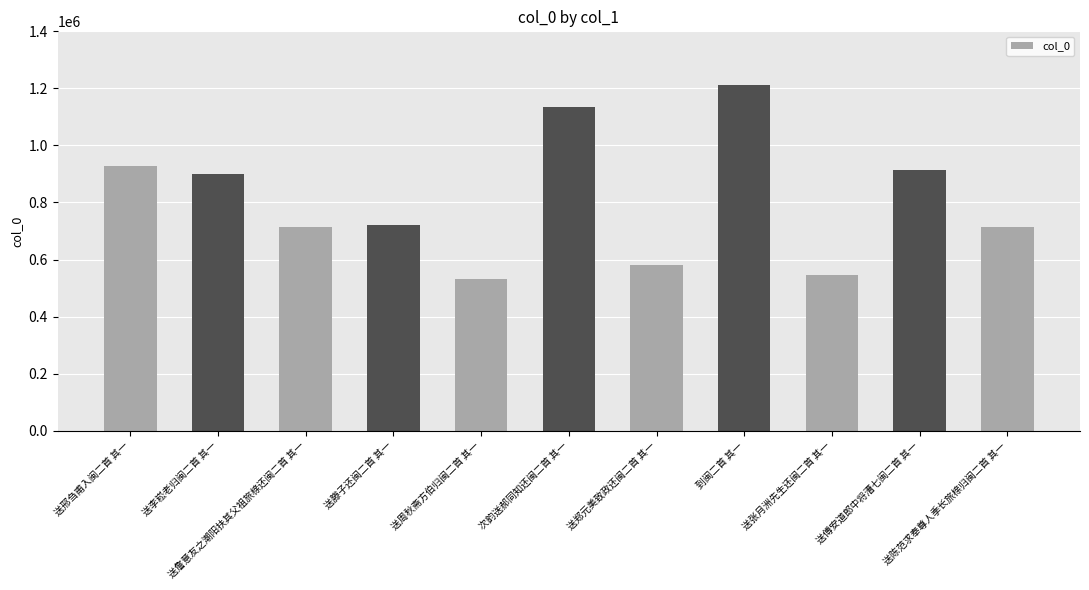

At which label is the value closest to 871996?

送李崧老归闽二首 其一